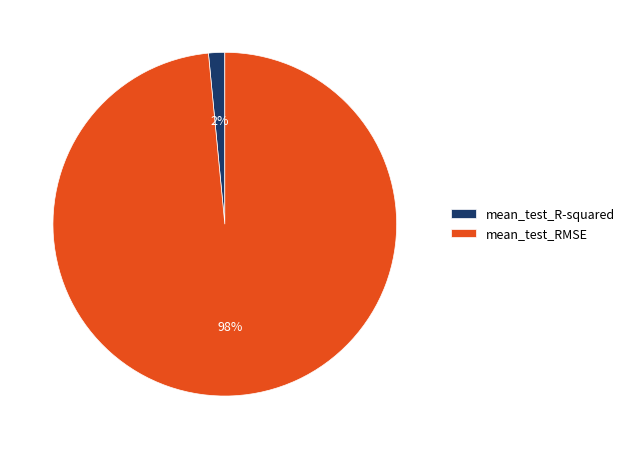

True or false: mean_test_RMSE accounts for 87% of the total.

False